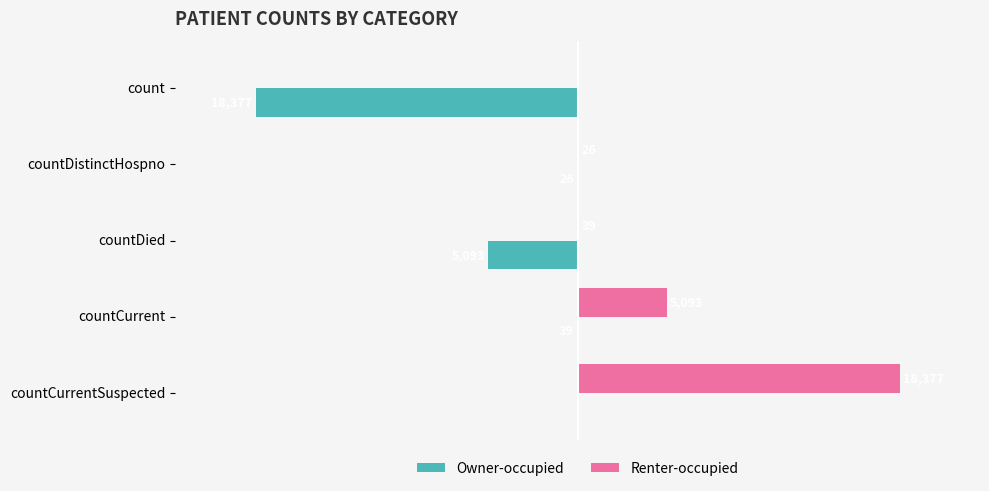

Which label corresponds to the largest value in the chart?

countCurrentSuspected